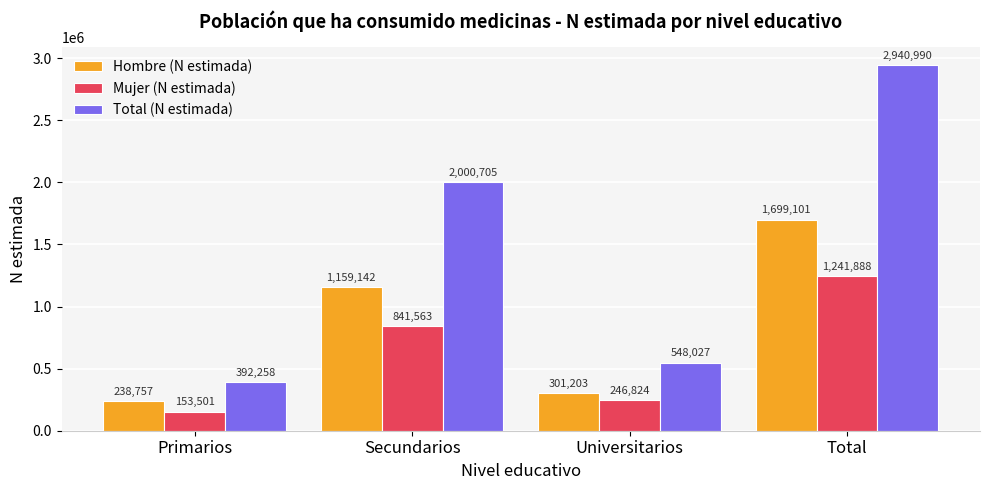

What is the average value of the Mujer (N estimada) series?

620944